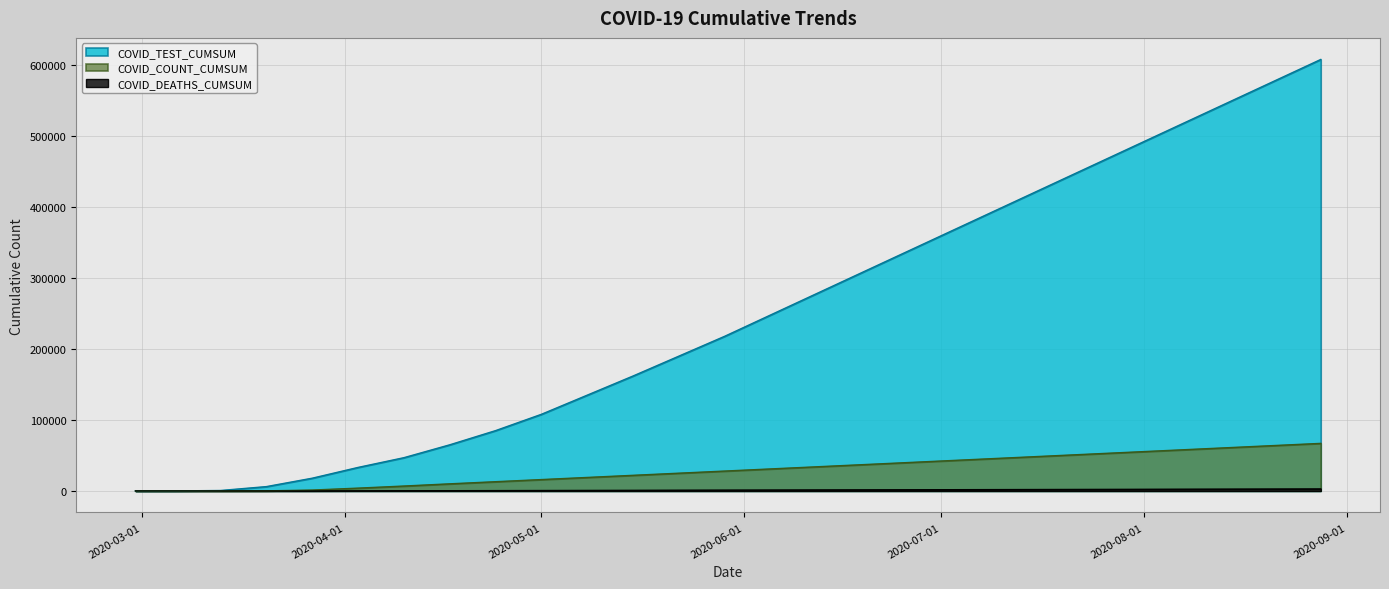

How many lines are shown in the chart?

3